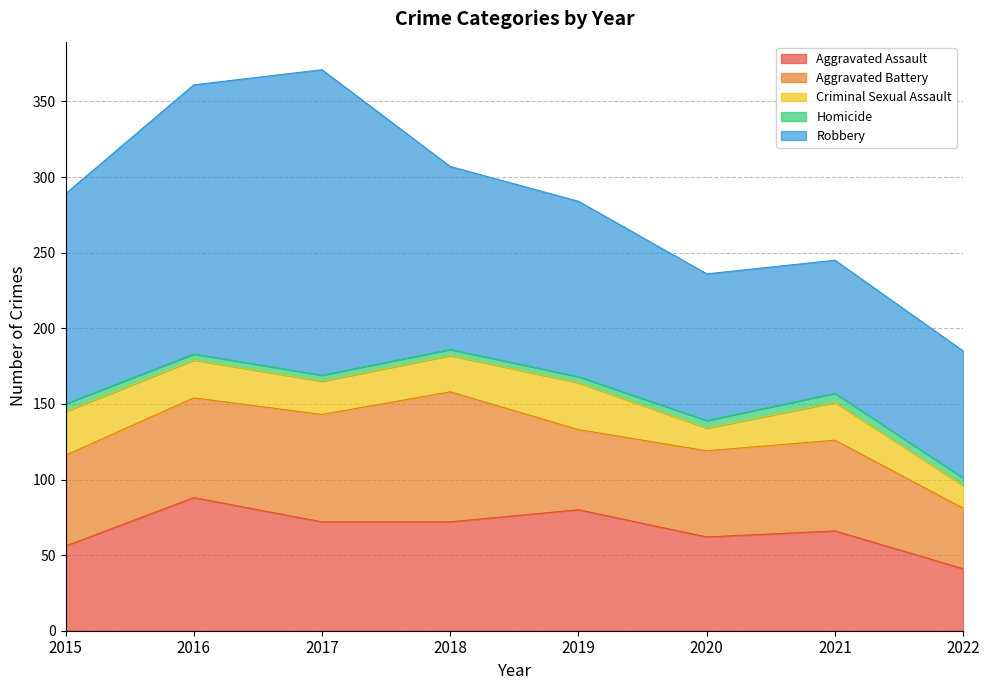

Which series has the largest range (max minus min)?

Robbery